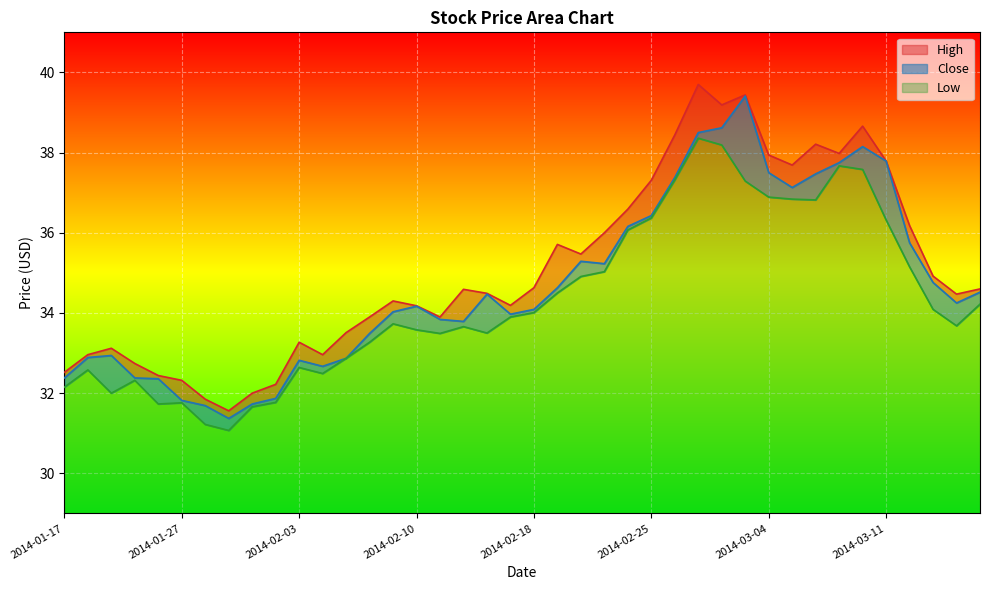

What position from the left is 2014-02-25?

26